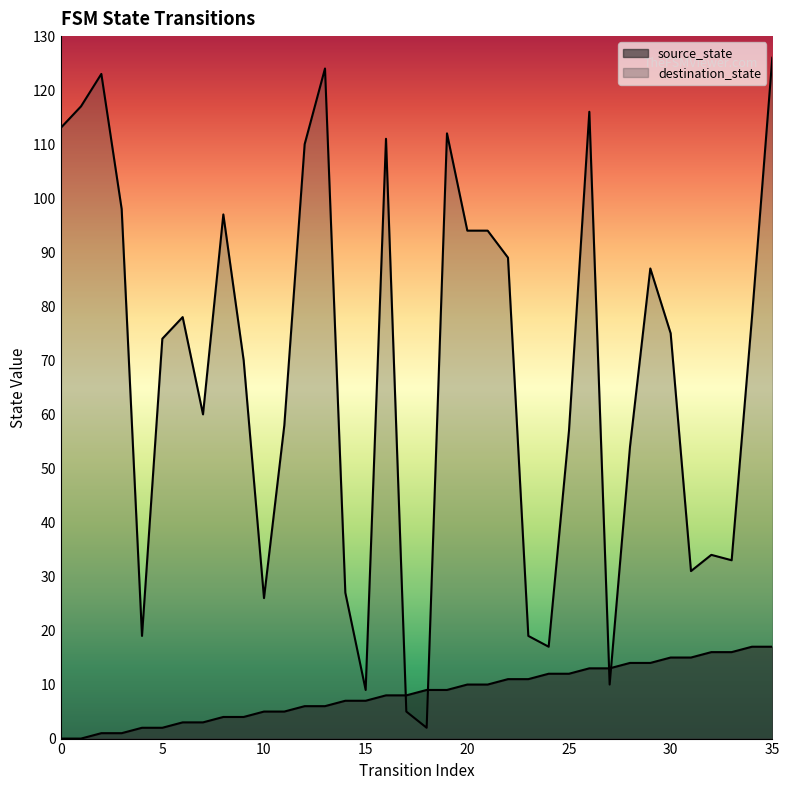

Is it true that destination_state equals 126 at 35?

True